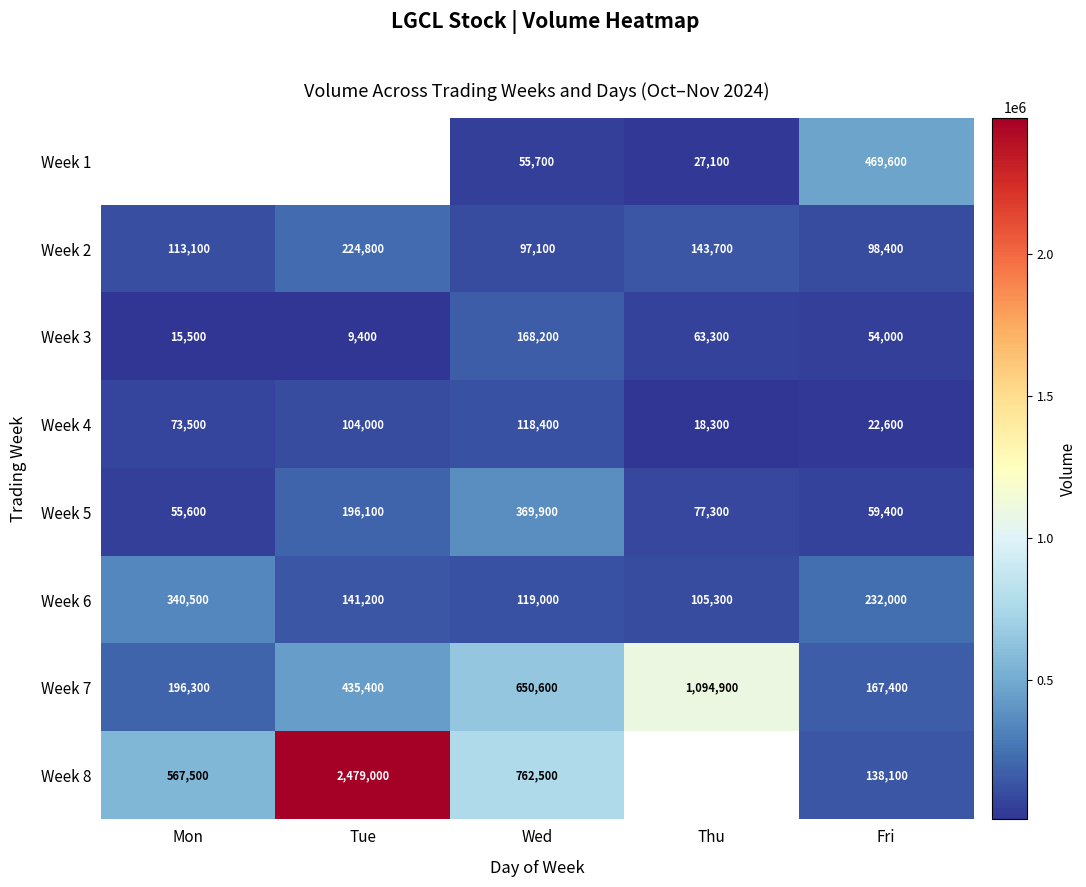

What is the highest value of the Week 6 series?

340500